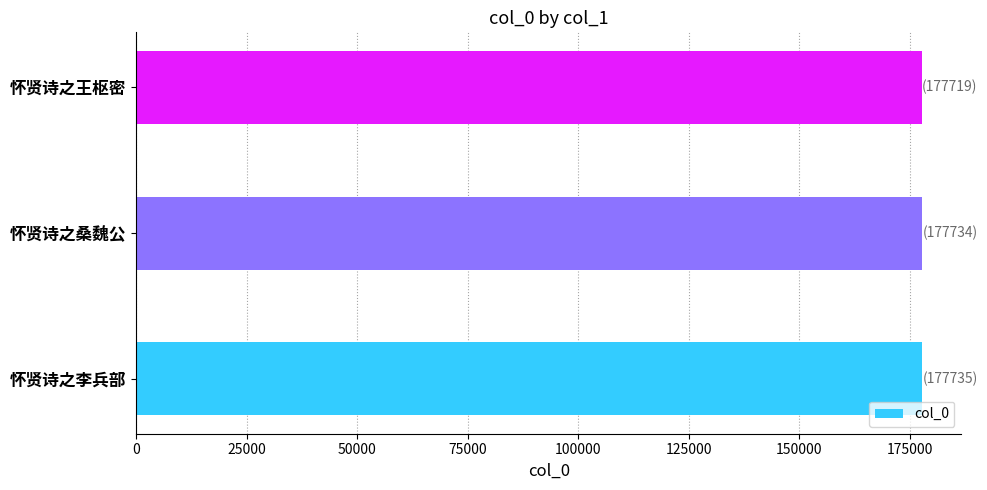

Count the number of data series in this chart.

1